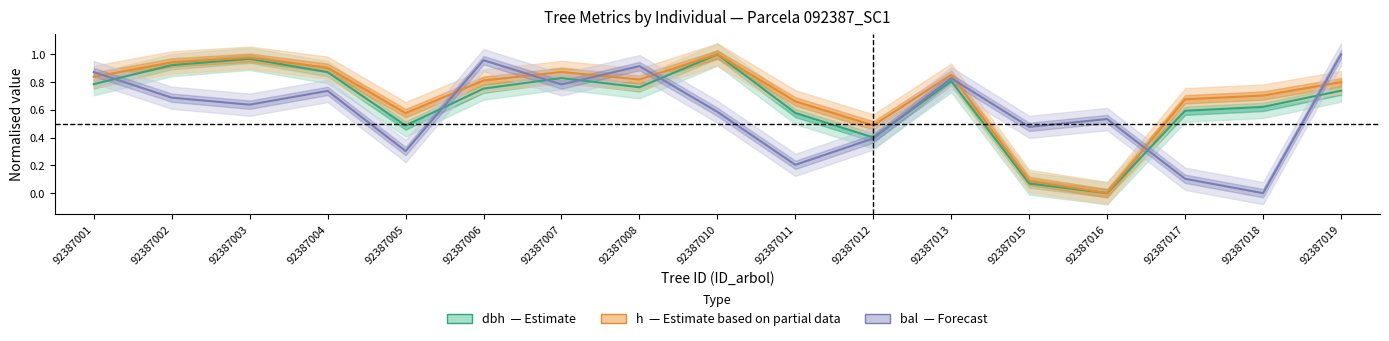

What is the difference between the dbh (Estimate) values at 92387006 and 92387017?

0.2